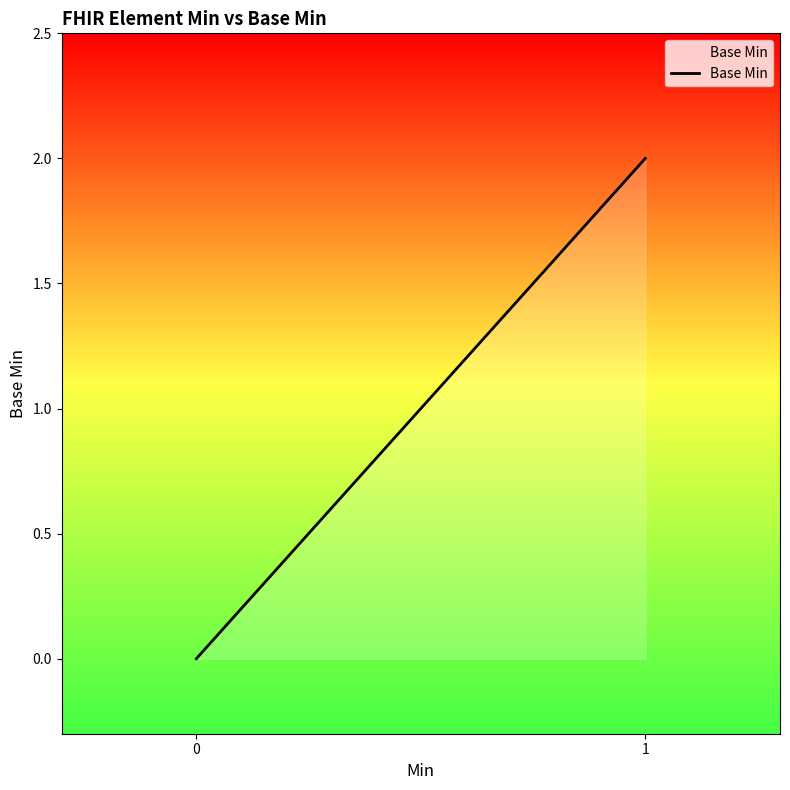

What is the maximum value shown in the chart?

2